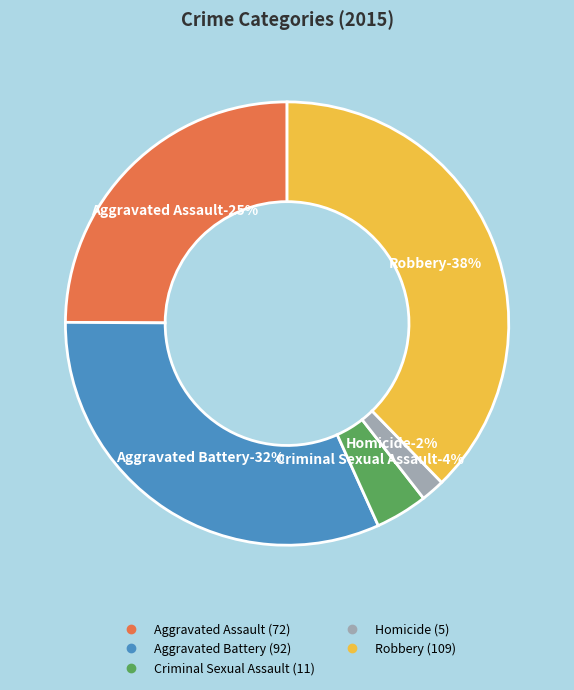

Between Aggravated Battery and Aggravated Assault, which is larger?

Aggravated Battery